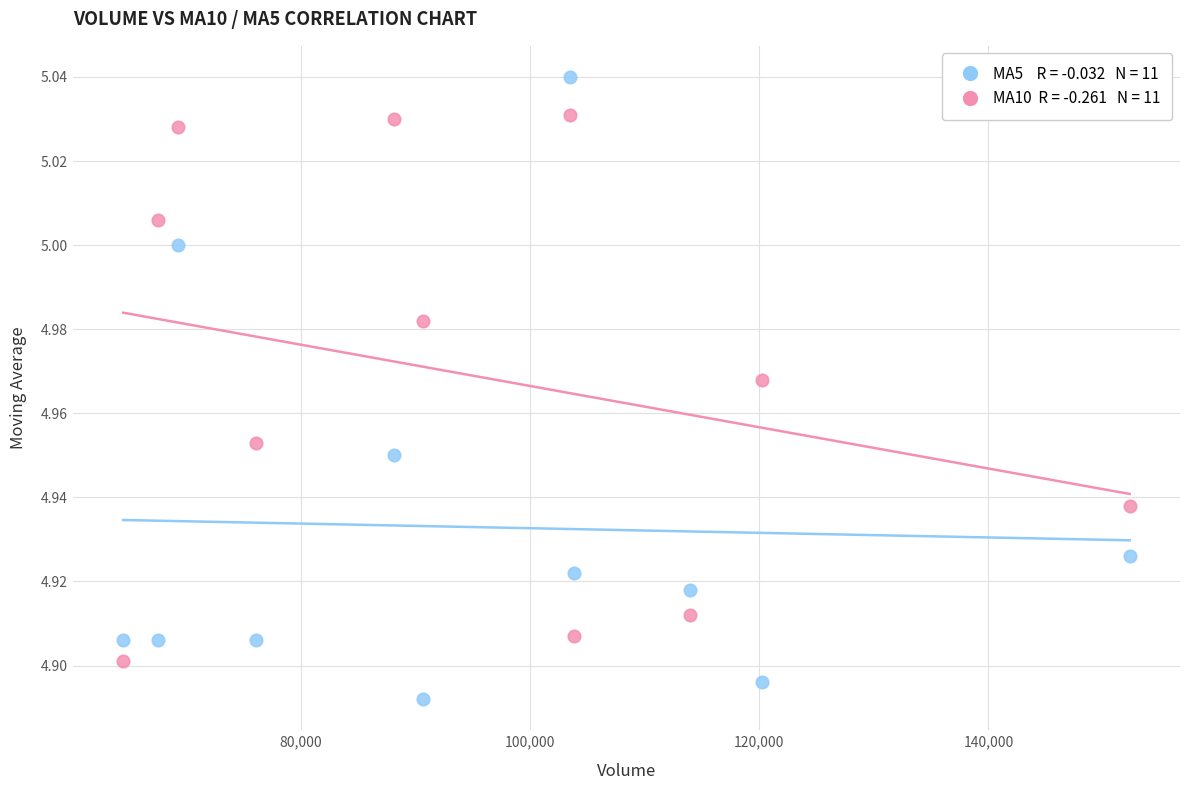

Across all data points, what is the range of X values (max minus min)?

87809.2